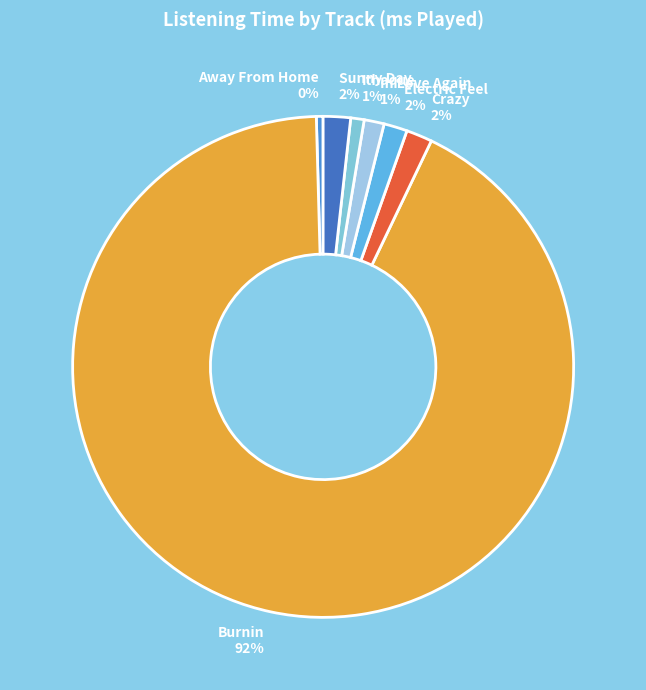

To the nearest percent, what is the combined percentage of Crazy and Away From Home?

2%